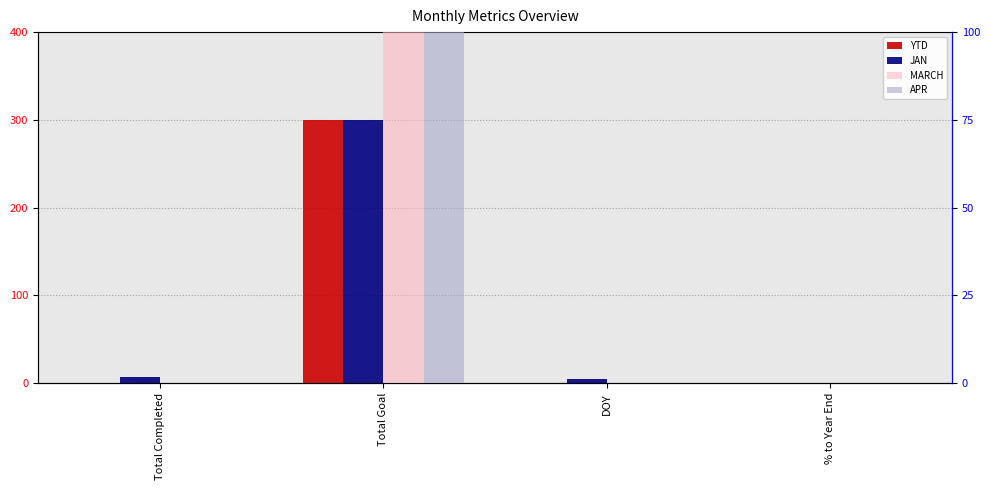

Which category has the lowest value in the APR series?

Total Completed